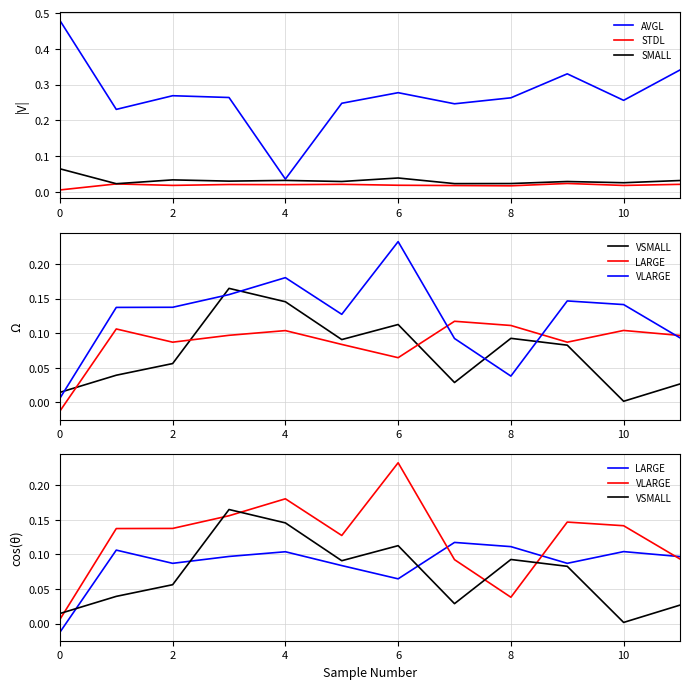

What is the highest value of the VLARGE series?

0.2